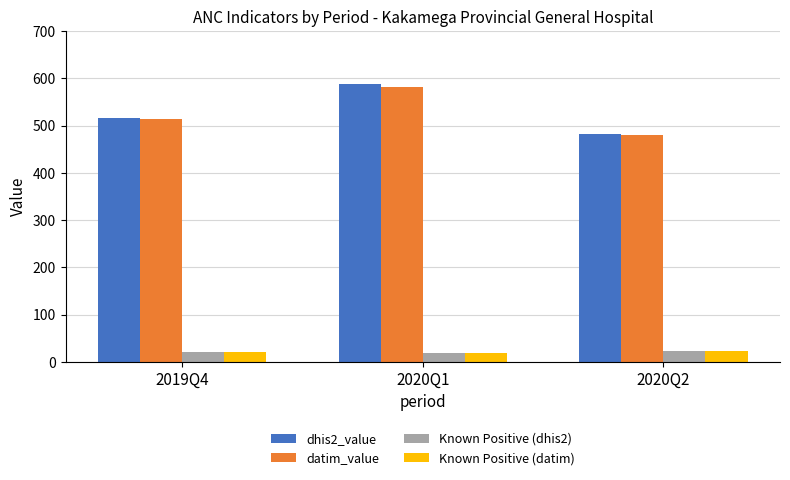

What position from the left is 2019Q4?

1